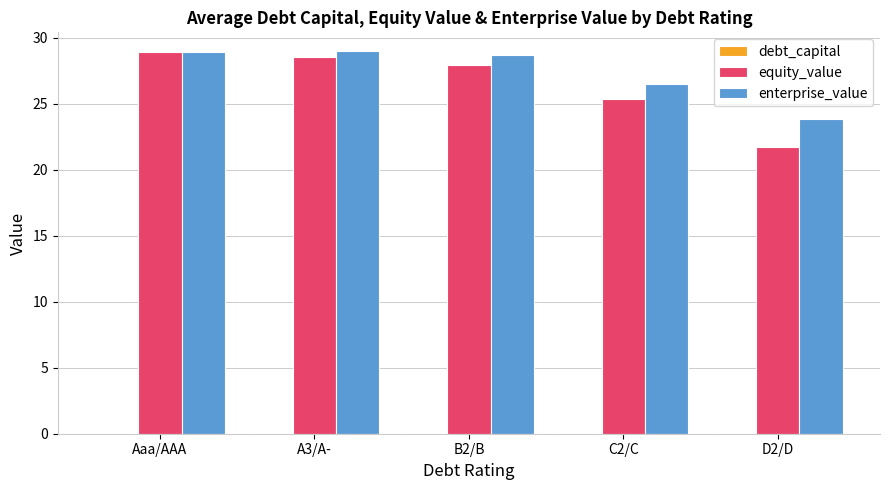

Are the bars horizontal?

No